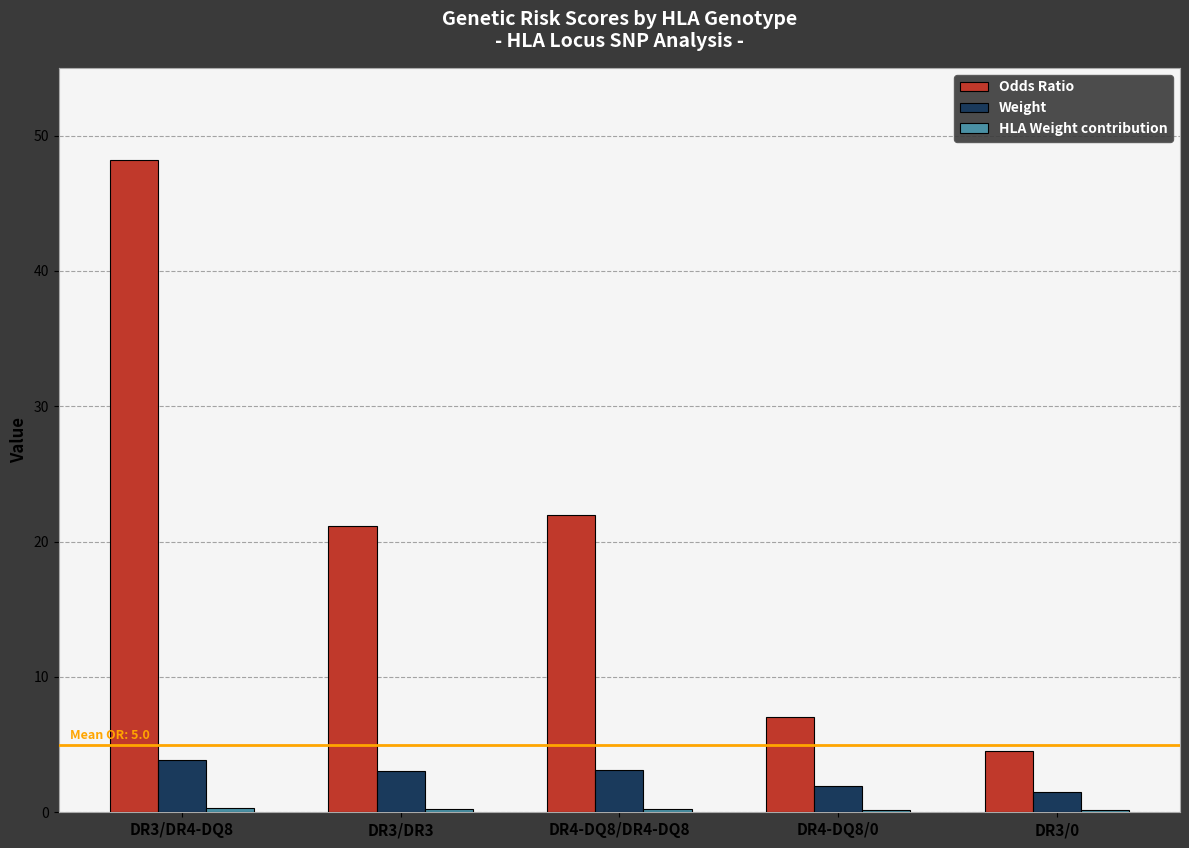

The value of Odds Ratio at DR4-DQ8/0 is 4.0. True or false?

False